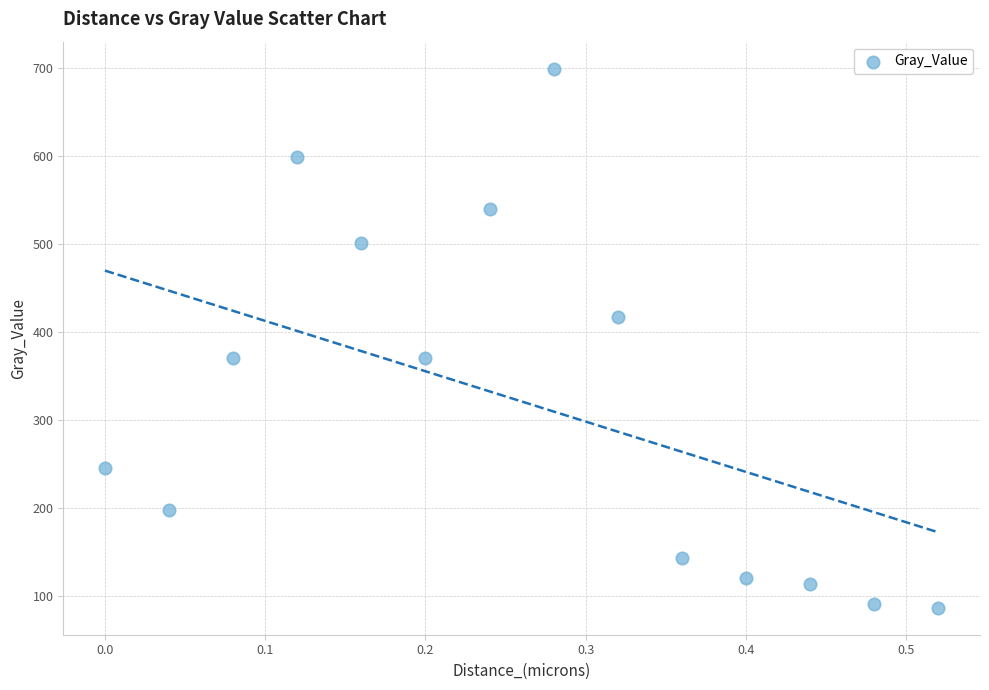

What is the range of Y values (max minus min)?

612.5